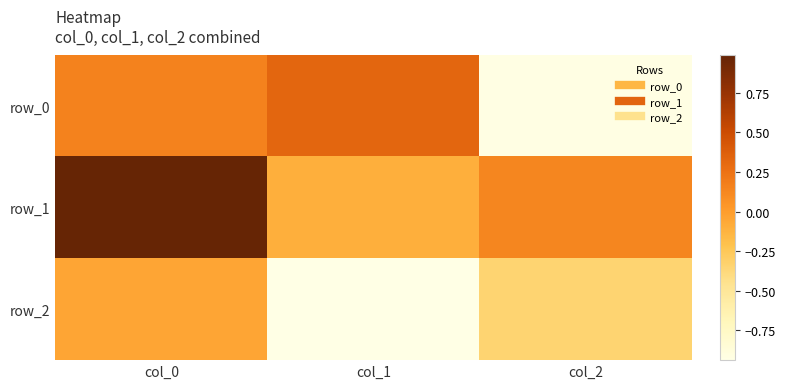

At which label is row_0 closest to 0?

col_0